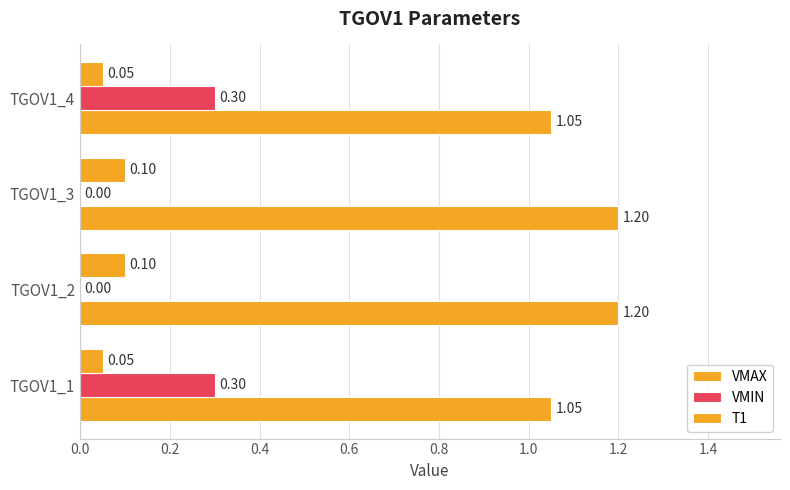

Count the number of data series in this chart.

3